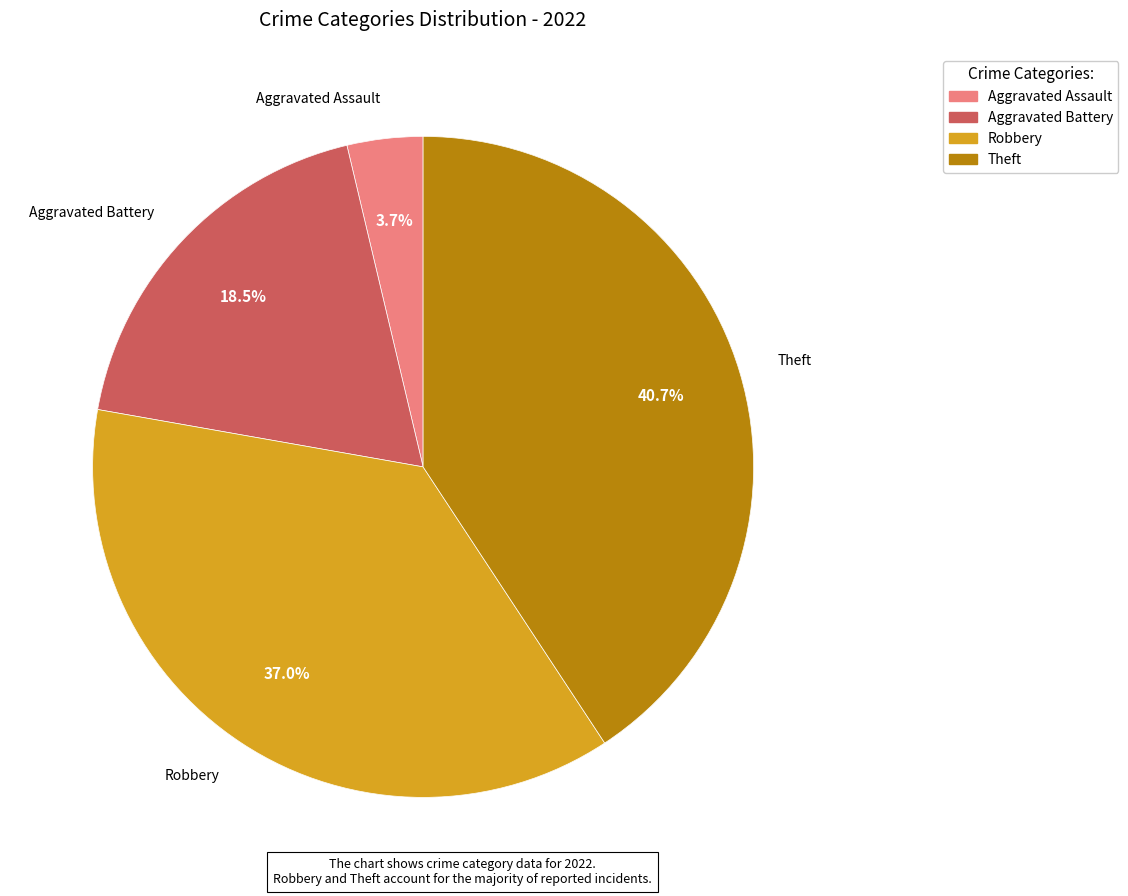

To the nearest percent, what portion does Aggravated Assault represent?

4%